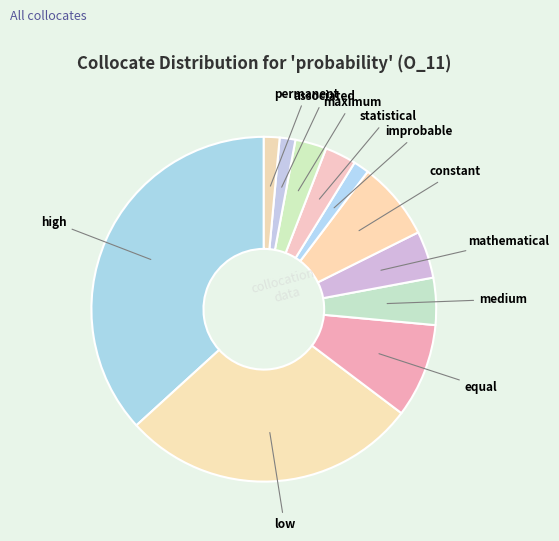

Is there any slice that represents more than half of the pie?

No